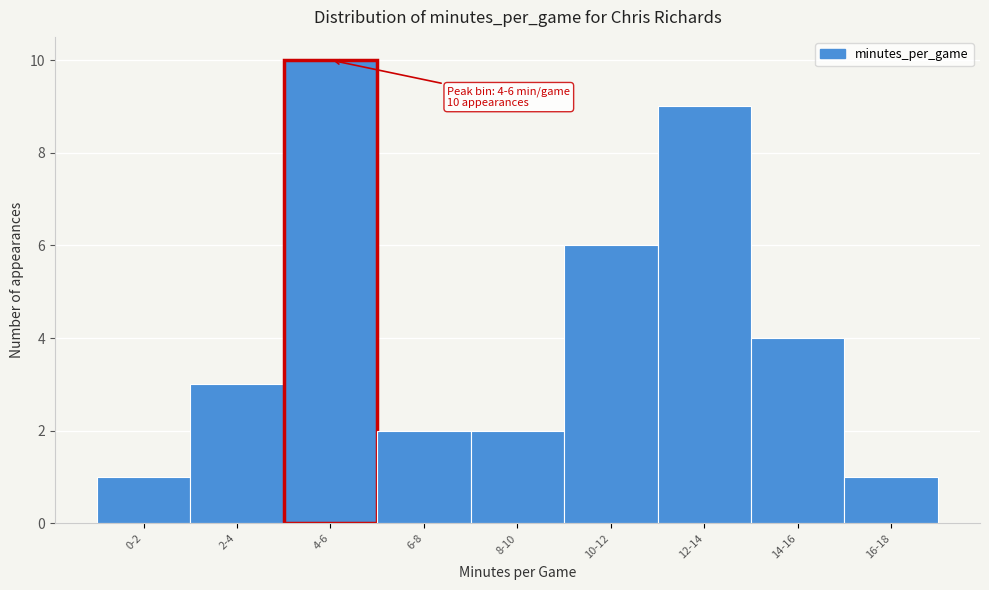

Reading left to right, transcribe all the data shown in this chart.

1	3	10	2	2	6	9	4	1